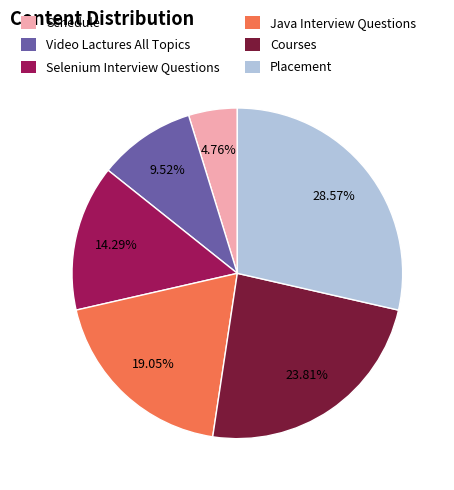

Do Video Lactures All Topics and Selenium Interview Questions together represent more than half of the pie?

No